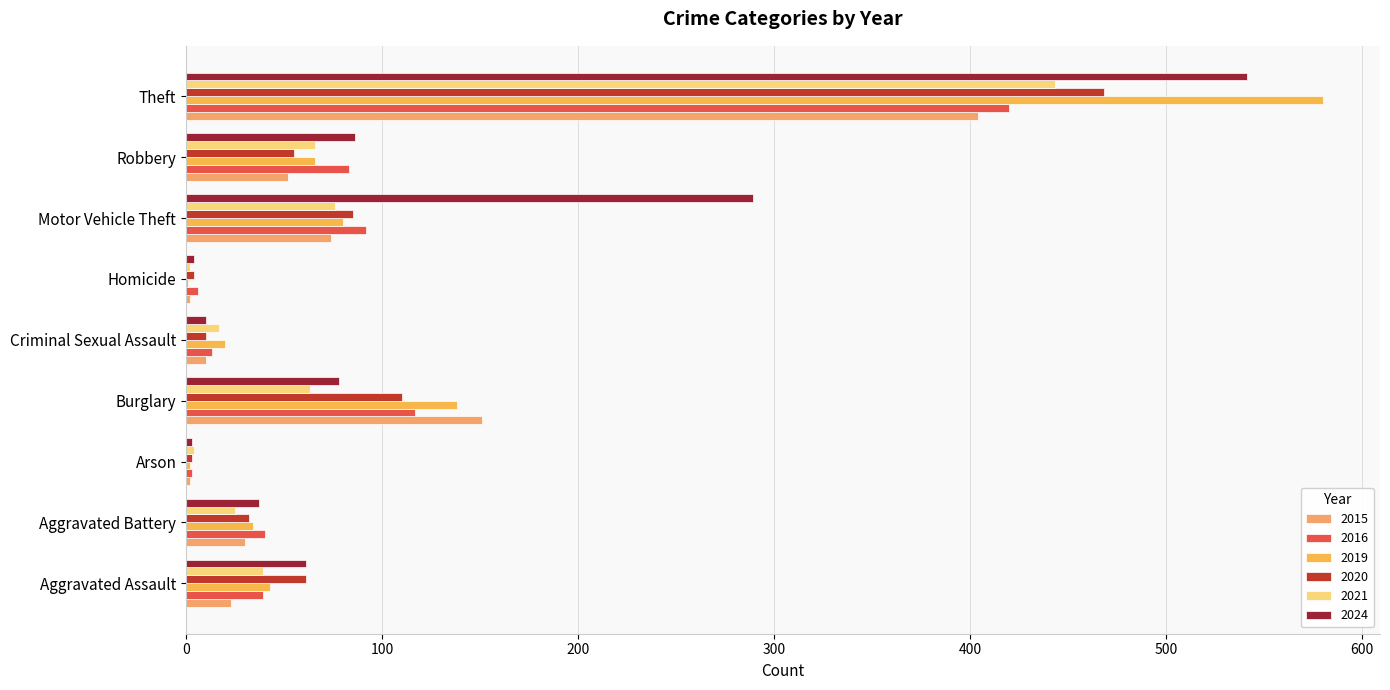

Is the value of 2019 at Robbery greater than the value of 2016 at Criminal Sexual Assault?

Yes